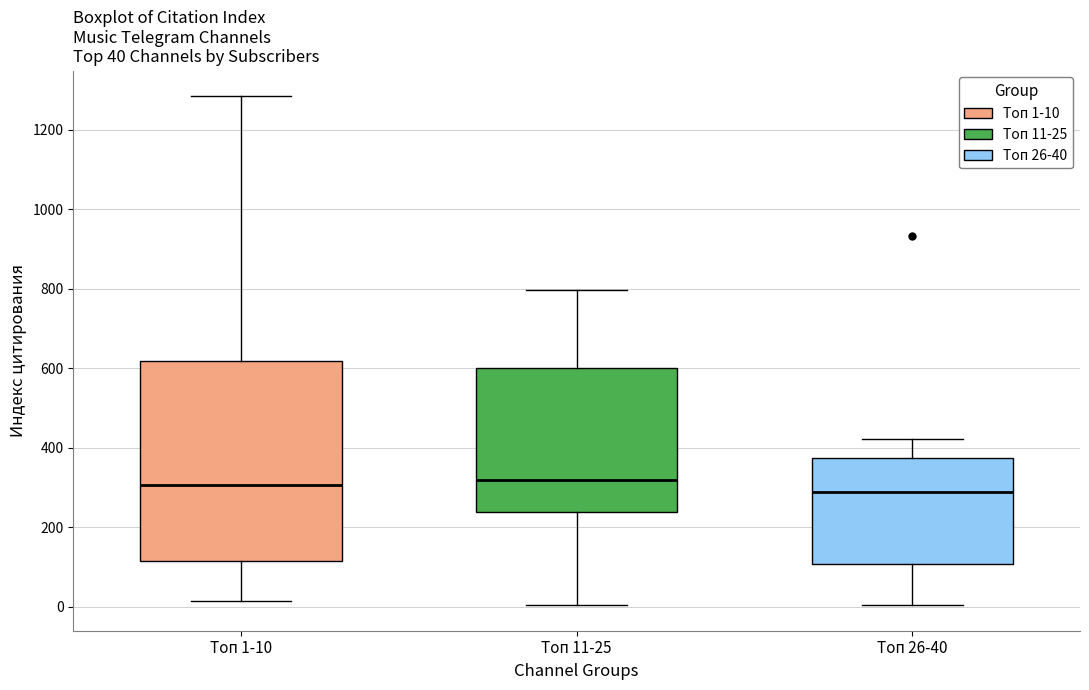

Comparing the boxes themselves (not the whiskers), which one is the tallest?

Топ 1-10